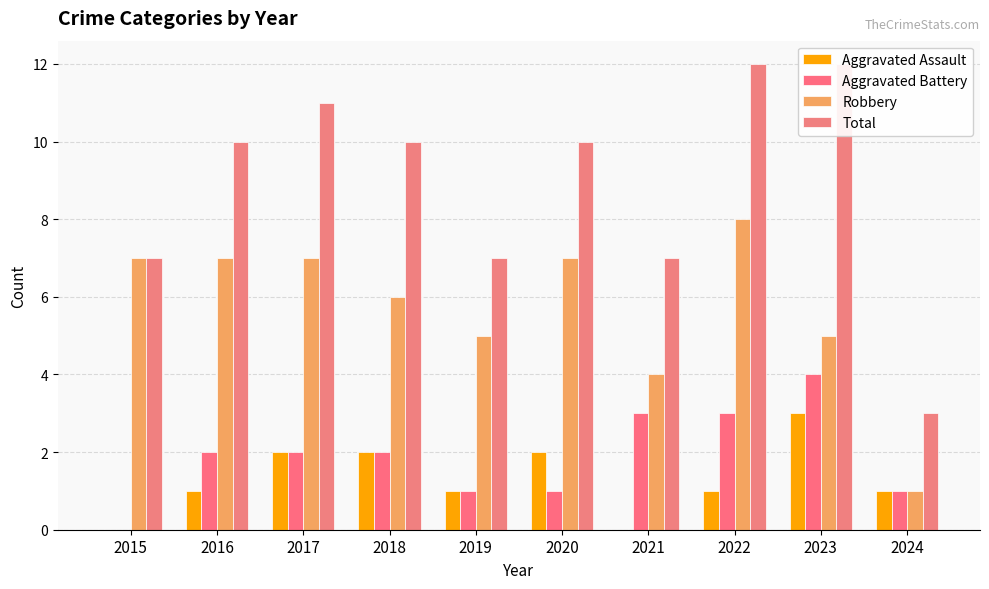

What is the approximate value of Total at 2022?

12